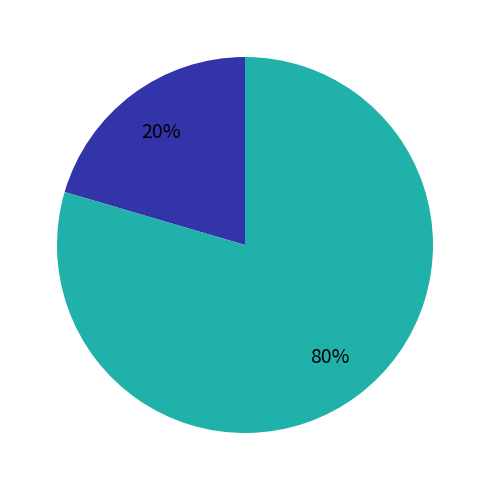

Does any single category account for the majority?

Yes